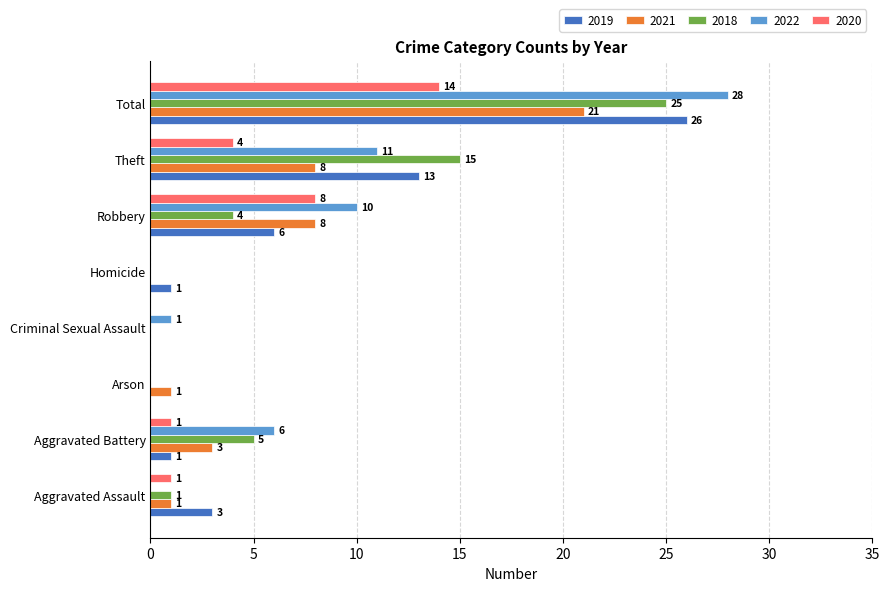

Is the value of 2018 at Theft greater than the value of 2021 at Total?

No